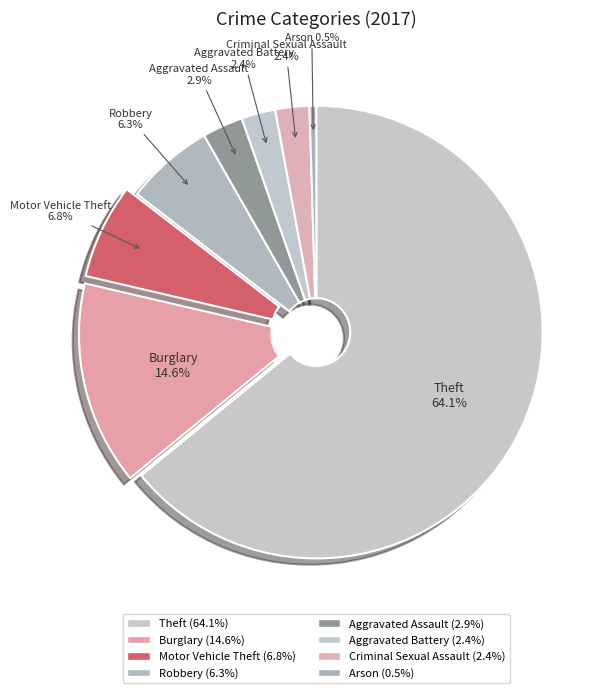

Rank the categories by value from lowest to highest.

Arson, Aggravated Battery, Criminal Sexual Assault, Aggravated Assault, Robbery, Motor Vehicle Theft, Burglary, Theft